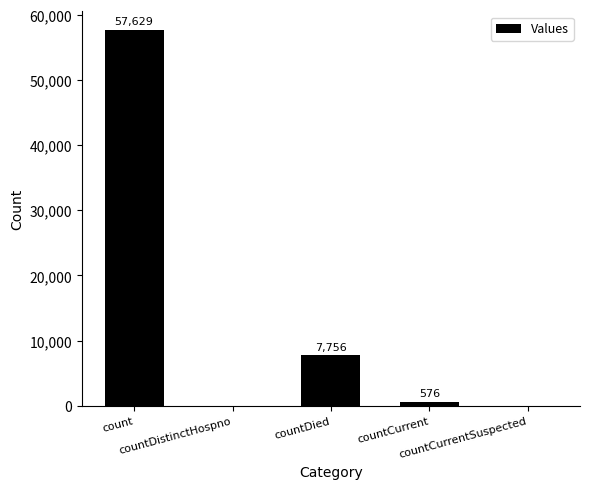

The chart shows a value of 576 at countCurrent. True or false?

True